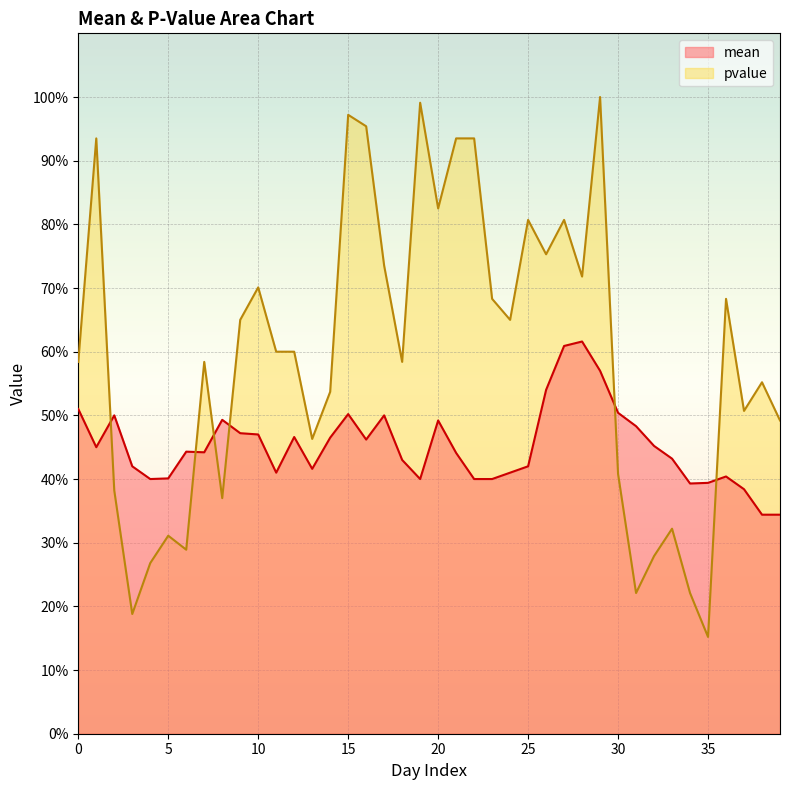

Reading right to left, extract all data points from this chart.

mean: 0.3	0.3	0.4	0.4	0.4	0.4	0.4	0.5	0.5	0.5	0.6	0.6	0.6	0.5	0.4	0.4	0.4	0.4	0.4	0.5	0.4	0.4	0.5	0.5	0.5	0.5	0.4	0.5	0.4	0.5	0.5	0.5	0.4	0.4	0.4	0.4	0.4	0.5	0.5	0.5
pvalue: 0.5	0.6	0.5	0.7	0.2	0.2	0.3	0.3	0.2	0.4	1.0	0.7	0.8	0.8	0.8	0.7	0.7	0.9	0.9	0.8	1.0	0.6	0.7	1.0	1.0	0.5	0.5	0.6	0.6	0.7	0.7	0.4	0.6	0.3	0.3	0.3	0.2	0.4	0.9	0.6